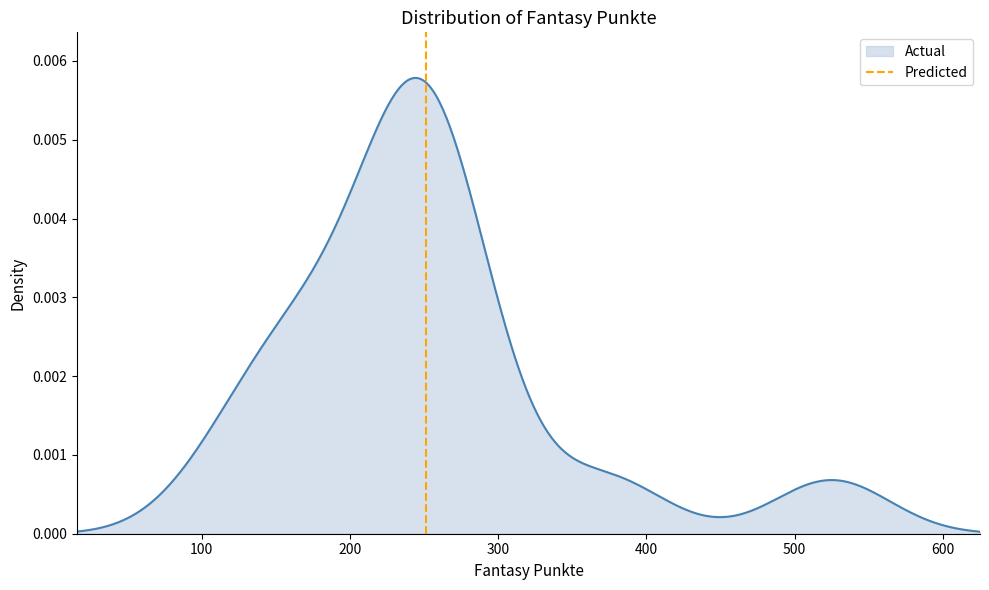

Does the chart have visible grid lines?

No